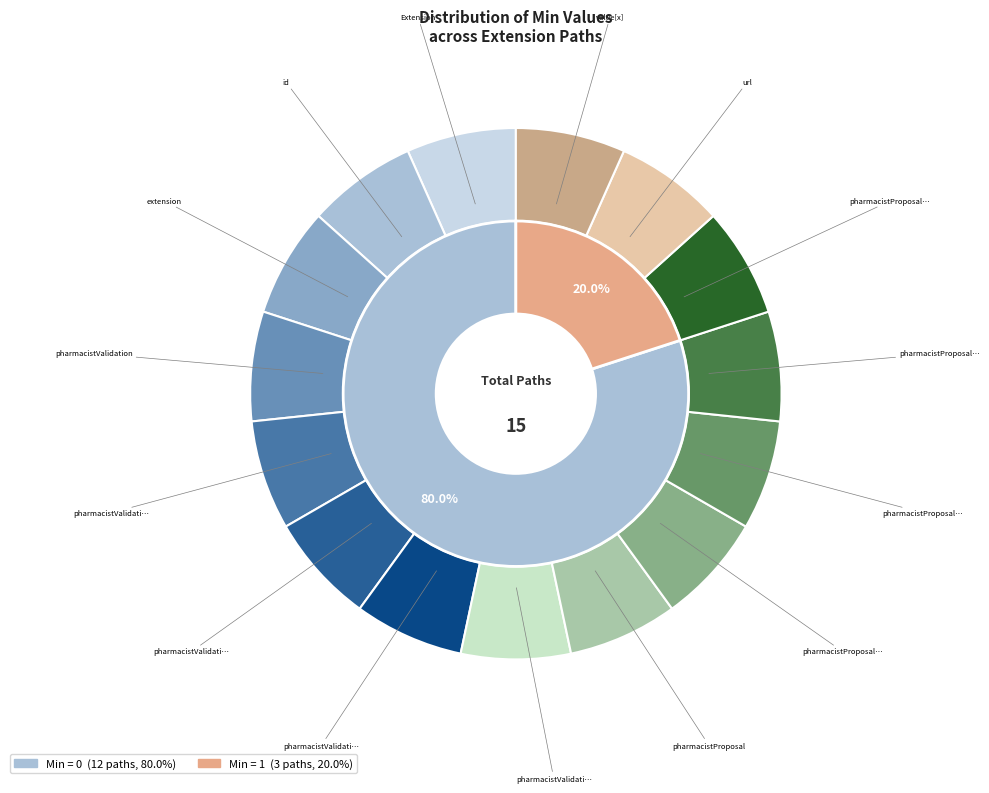

What is the change in value from Extension.extension:pharmacistValidation.extension to Extension.url?

+1